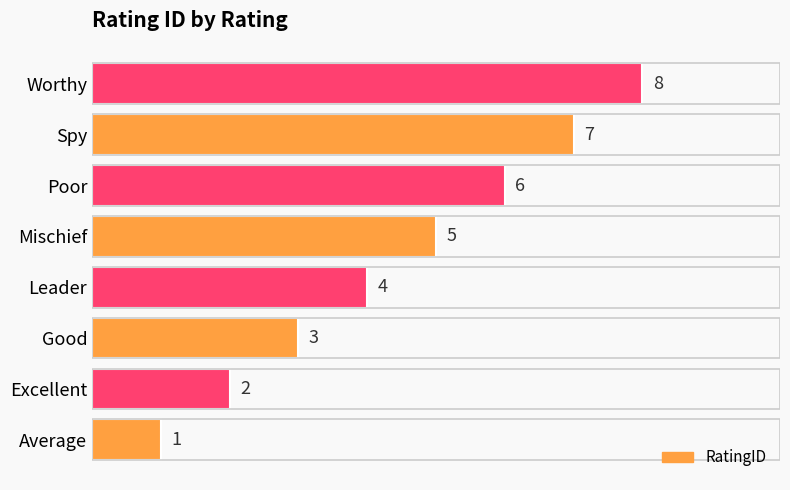

What is the difference between the second highest and second lowest values?

5